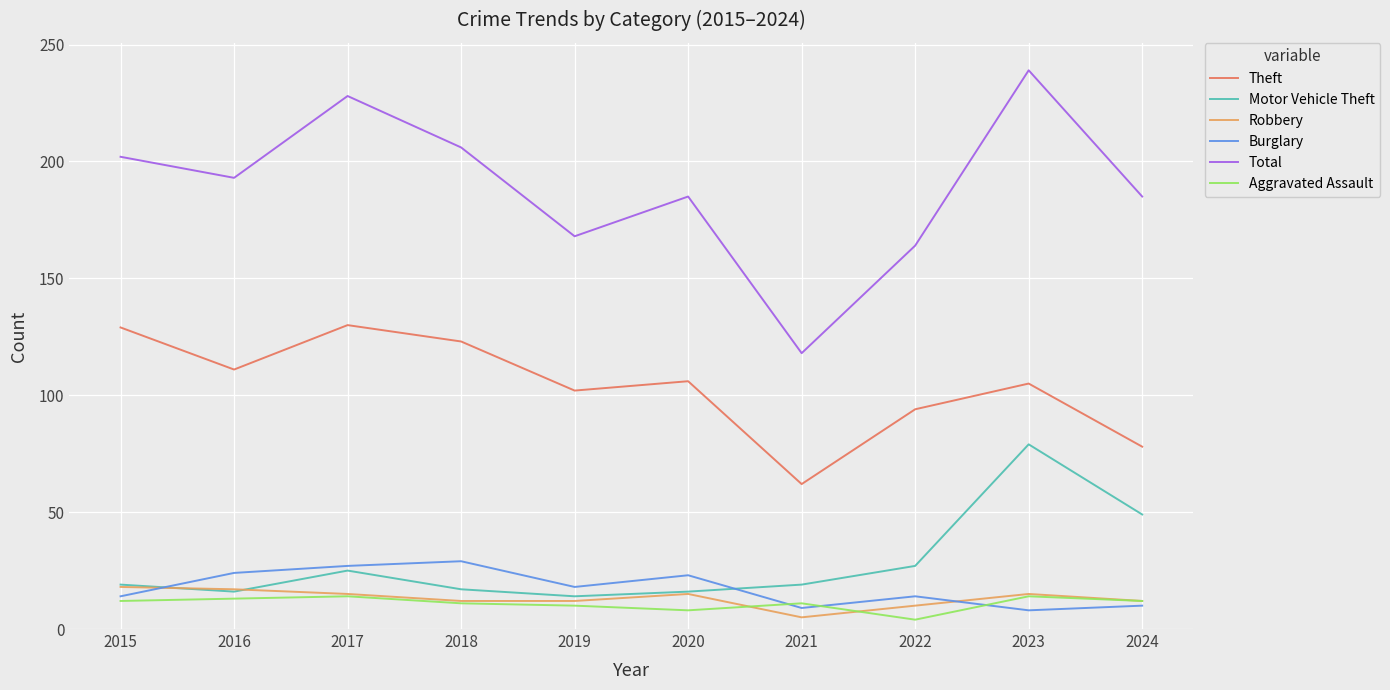

True or false: Theft and Robbery cross at least once.

False